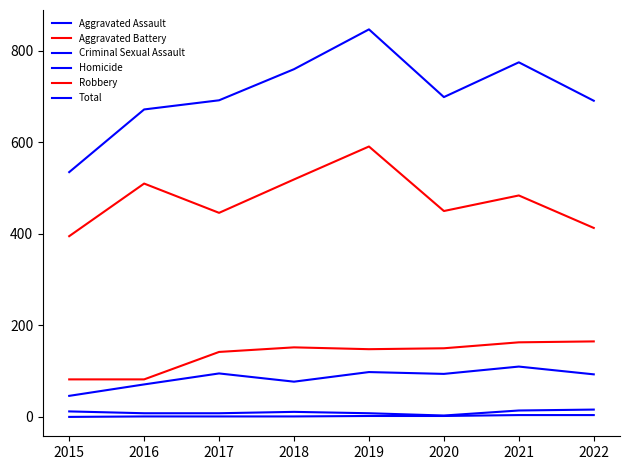

Is this an area chart (filled region under the line)?

No